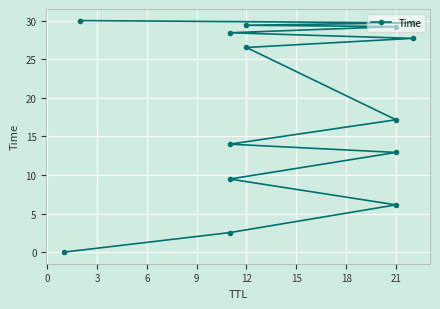

The value at 24 is 9.1. True or false?

False